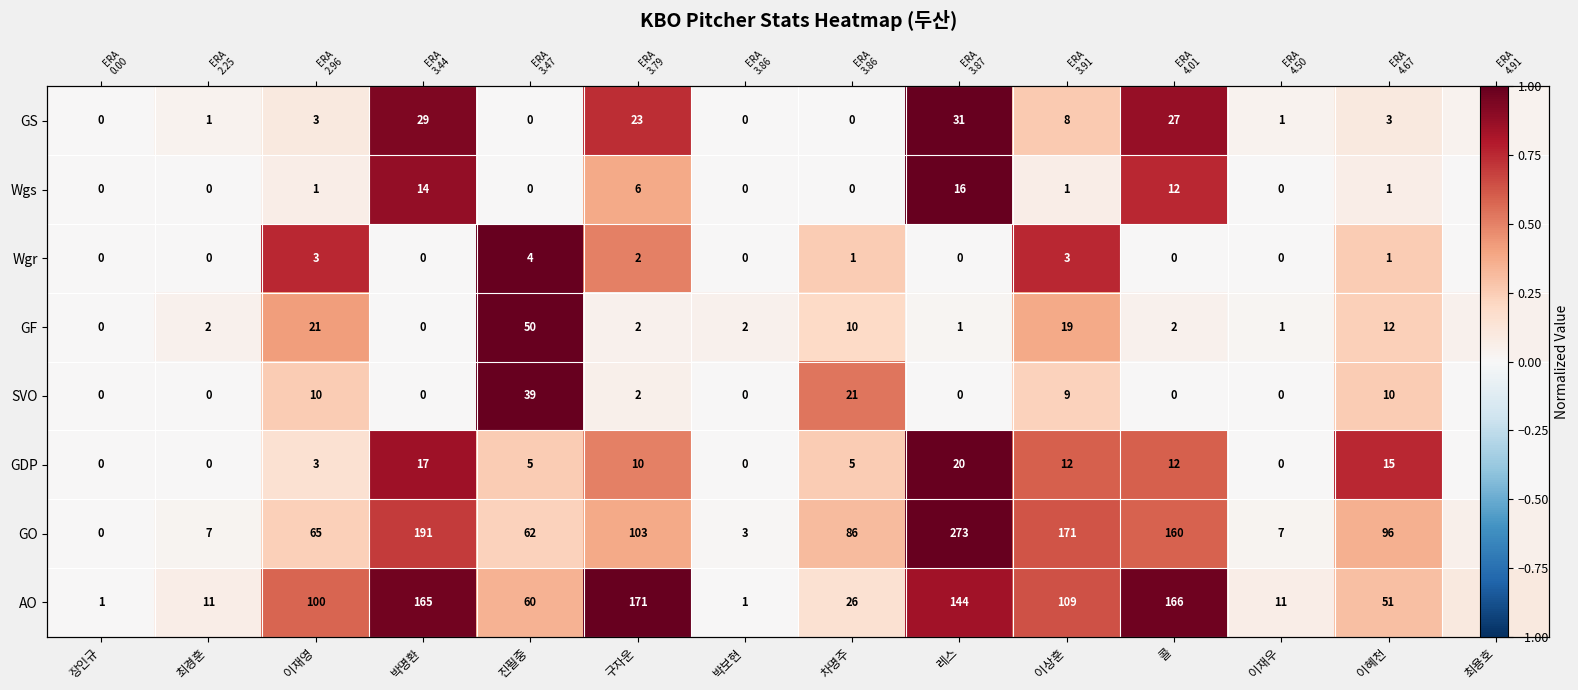

At which label does GF reach its peak?

진필중